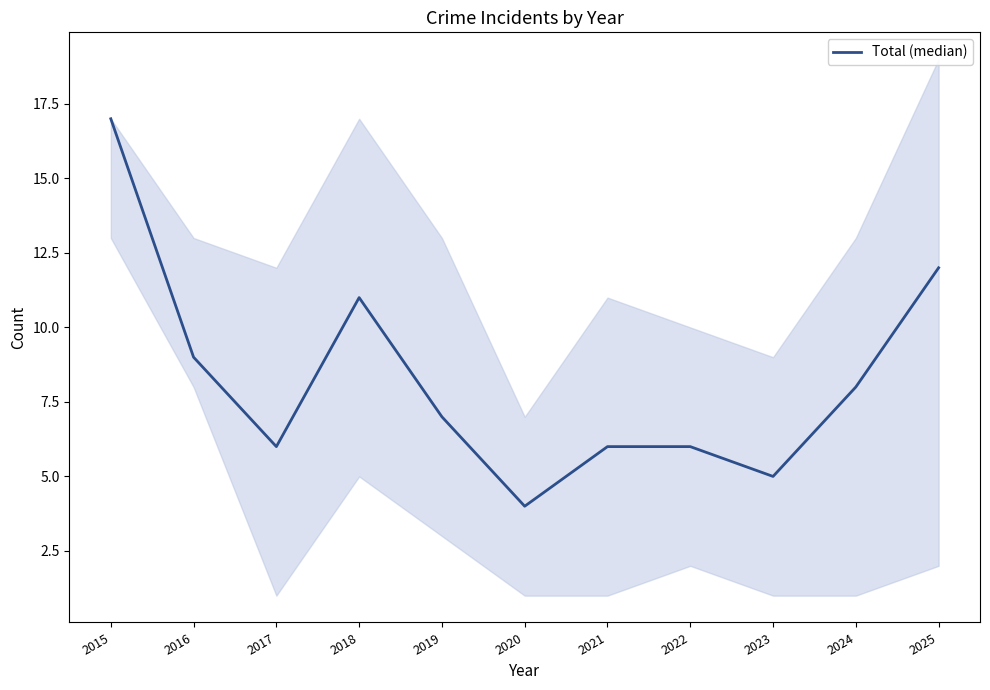

What is the change in value from 2022 to 2024?

+2